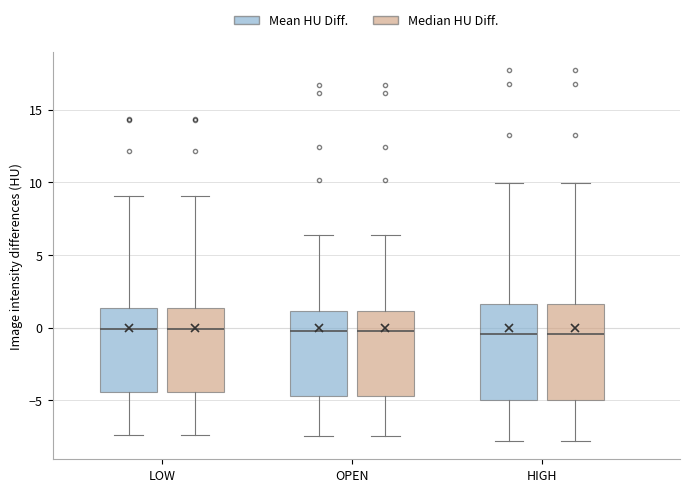

Reading left to right, transcribe this box plot: for each box, give where its median line is, the range the box spans, and where its two whiskers end, as read against the y-axis. The values are not printed on the chart, so give them approximately, as read against the axis.

LOW (Mean HU Diff.): median 0.0, box -4.5 to 1.5, whiskers -7.5 to 9.0
LOW (Median HU Diff.): median 0.0, box -4.5 to 1.5, whiskers -7.5 to 9.0
OPEN (Mean HU Diff.): median -0.5, box -4.5 to 1.0, whiskers -7.5 to 6.5
OPEN (Median HU Diff.): median -0.5, box -4.5 to 1.0, whiskers -7.5 to 6.5
HIGH (Mean HU Diff.): median -0.5, box -5.0 to 1.5, whiskers -8.0 to 10.0
HIGH (Median HU Diff.): median -0.5, box -5.0 to 1.5, whiskers -8.0 to 10.0